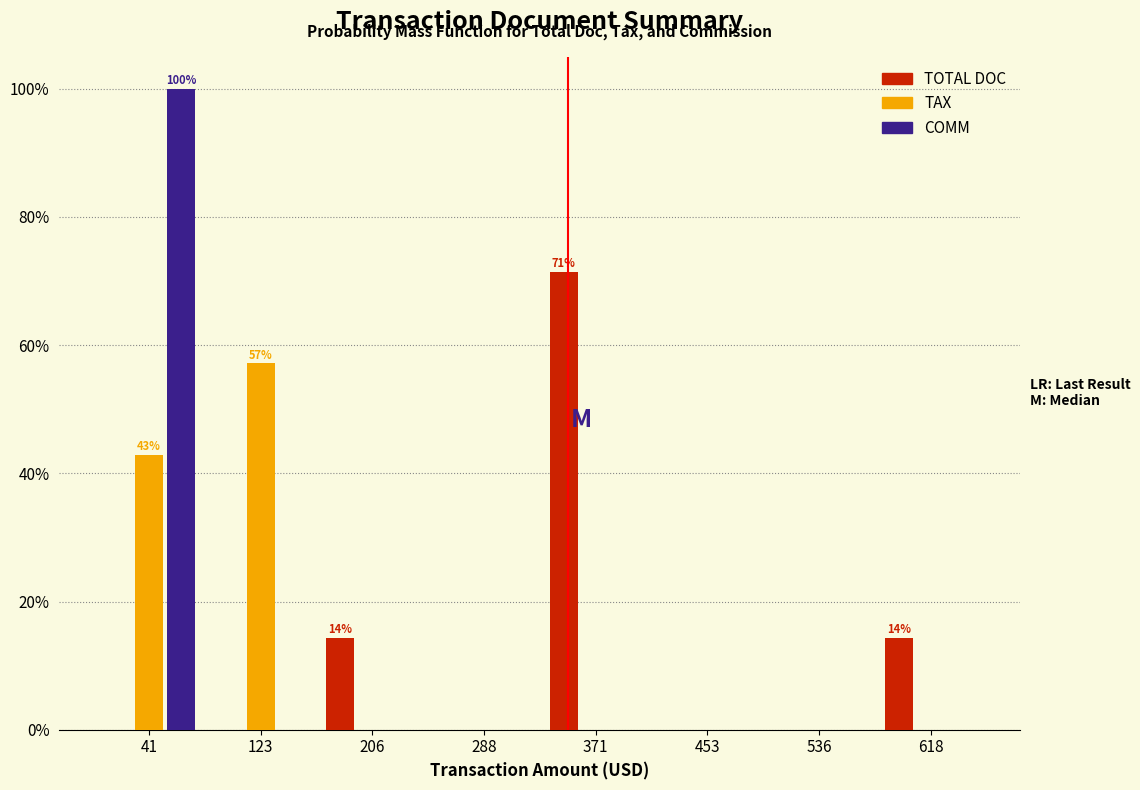

In the COMM series, which range on the x-axis has the tallest bar?

0 to 80